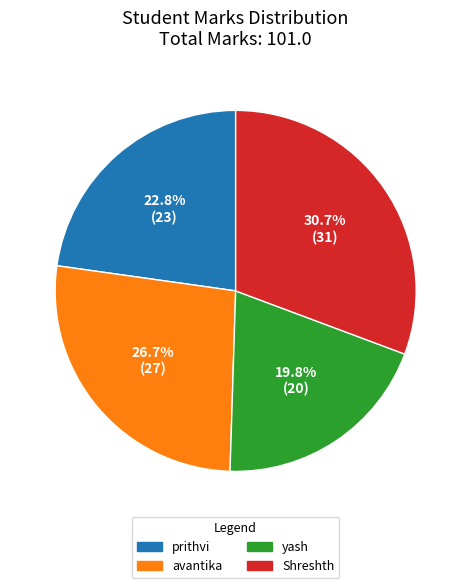

What is the smallest slice in the pie chart?

yash